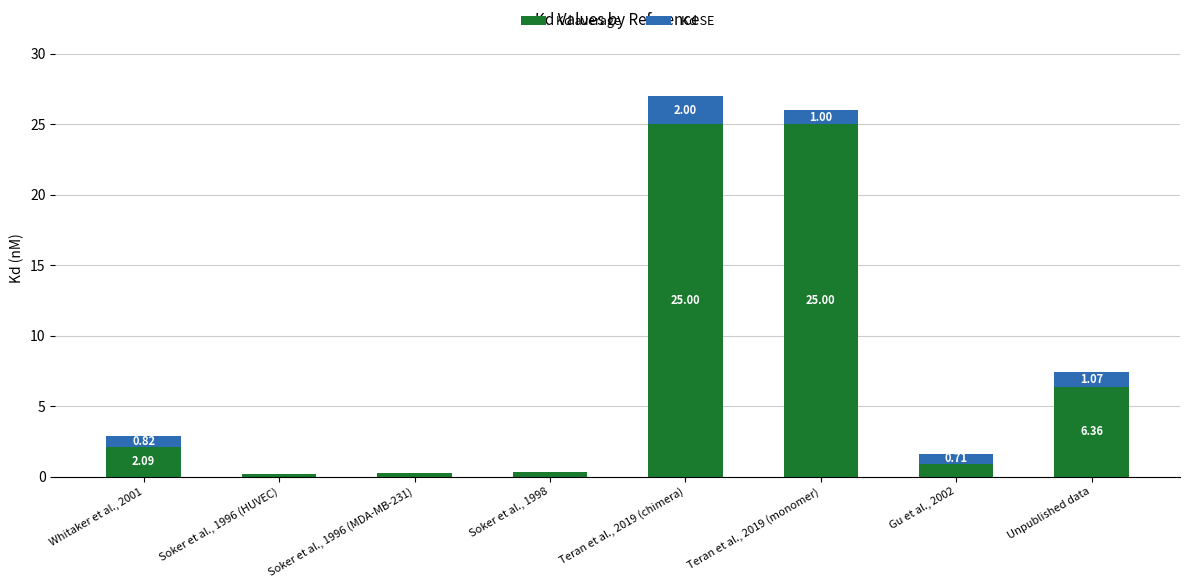

At which category is the sum across all series the highest?

Teran et al., 2019 (chimera)